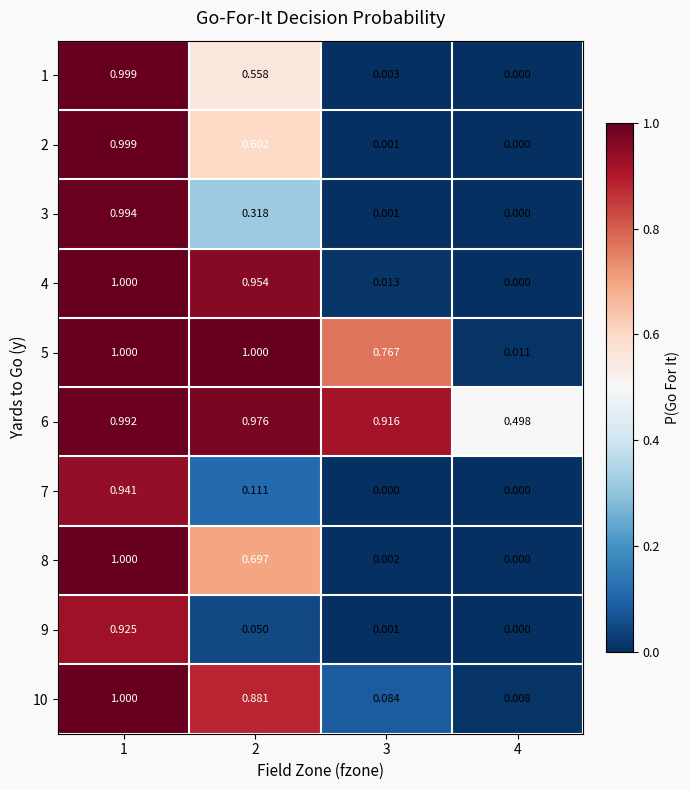

What is the difference between the highest and lowest values at 2?

0.9